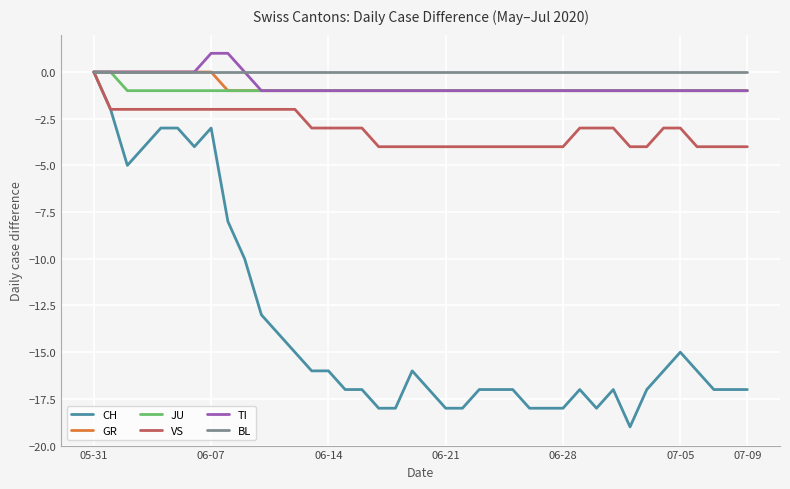

What is the minimum value for GR?

-1